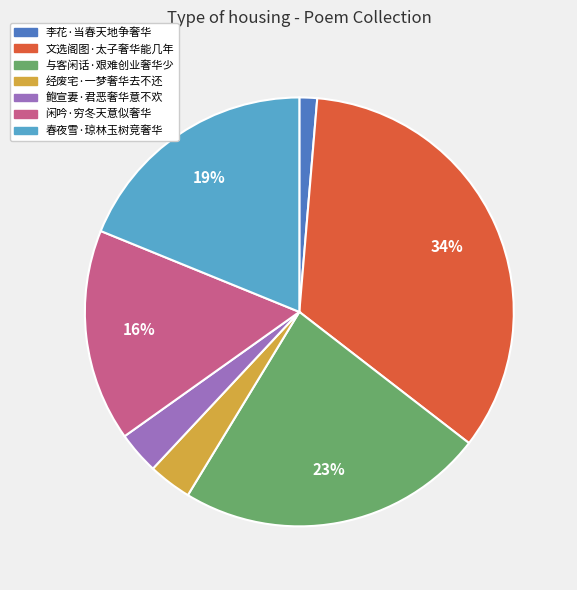

Between 经废宅·一梦奢华去不还 and 春夜雪·琼林玉树竞奢华, which is larger?

春夜雪·琼林玉树竞奢华